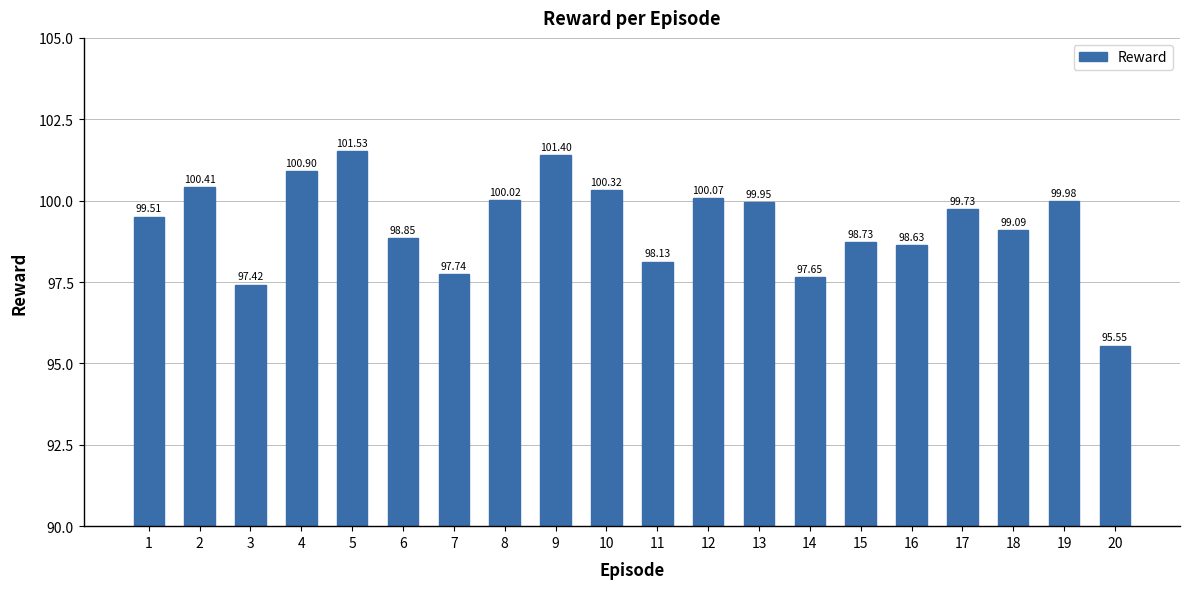

Does the chart contain stacked bars?

No